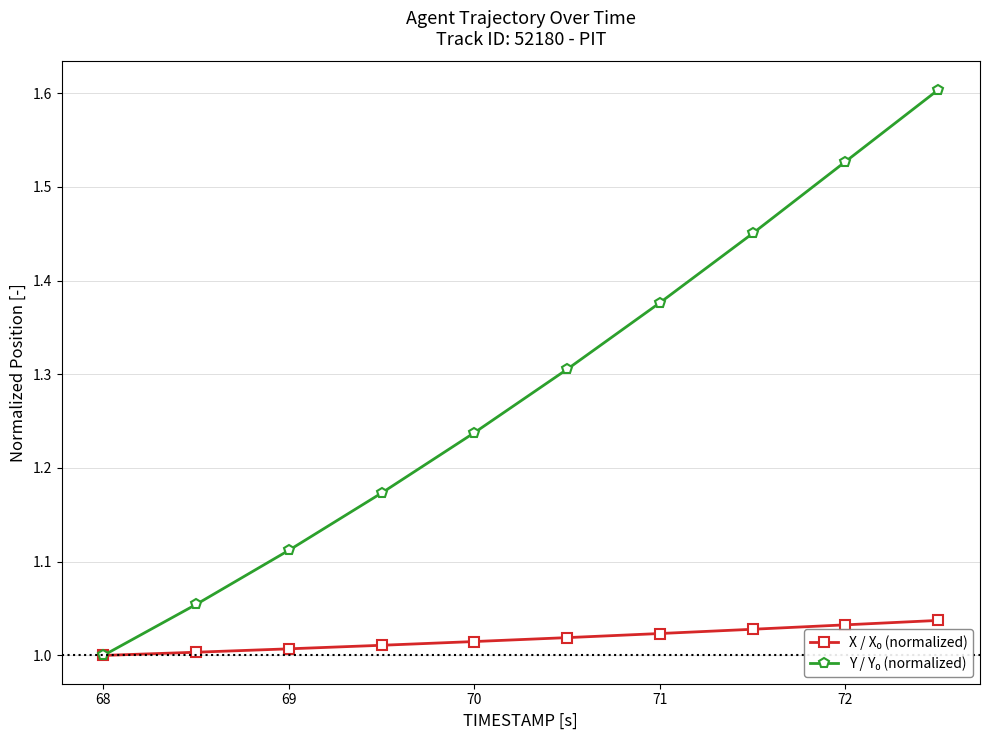

What is the greatest value displayed?

1.6